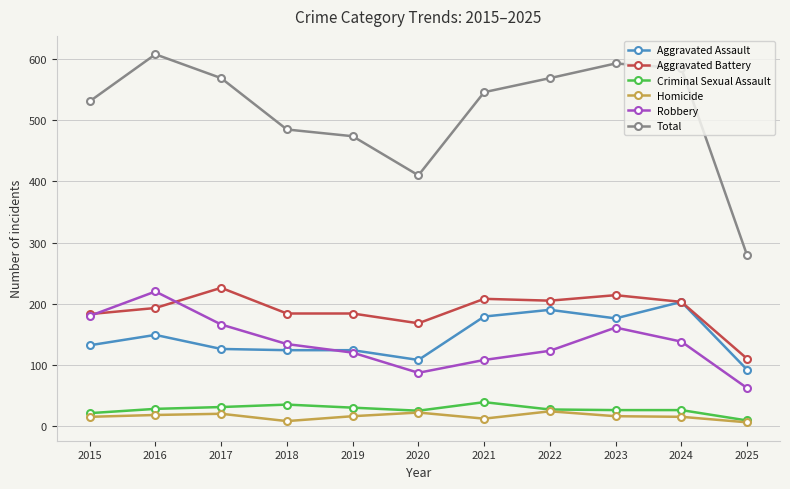

How many interior local peaks does the Robbery series have?

2